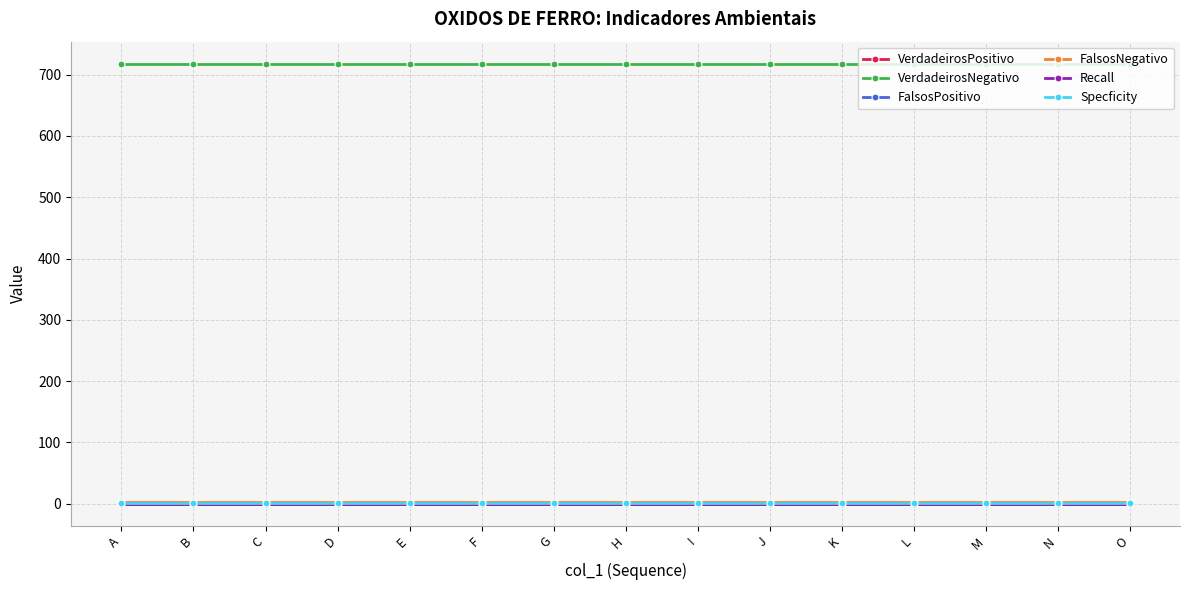

Is the value of Recall at E greater than the value of VerdadeirosPositivo at K?

No